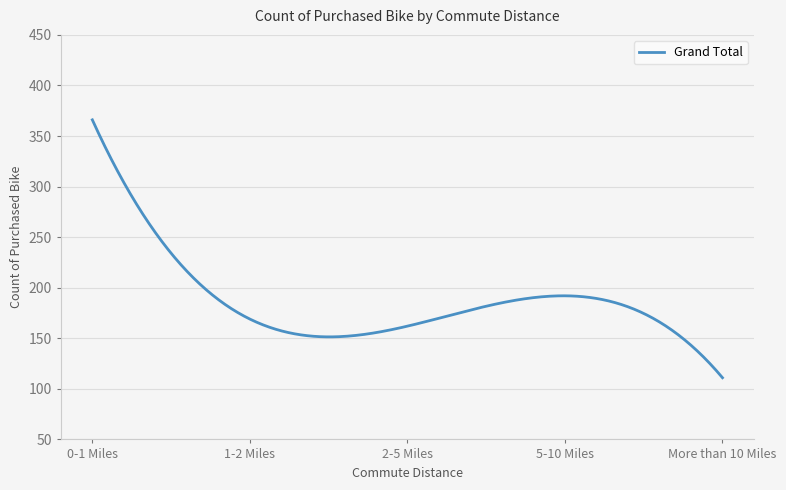

What is the difference between the maximum and minimum values?

255.0